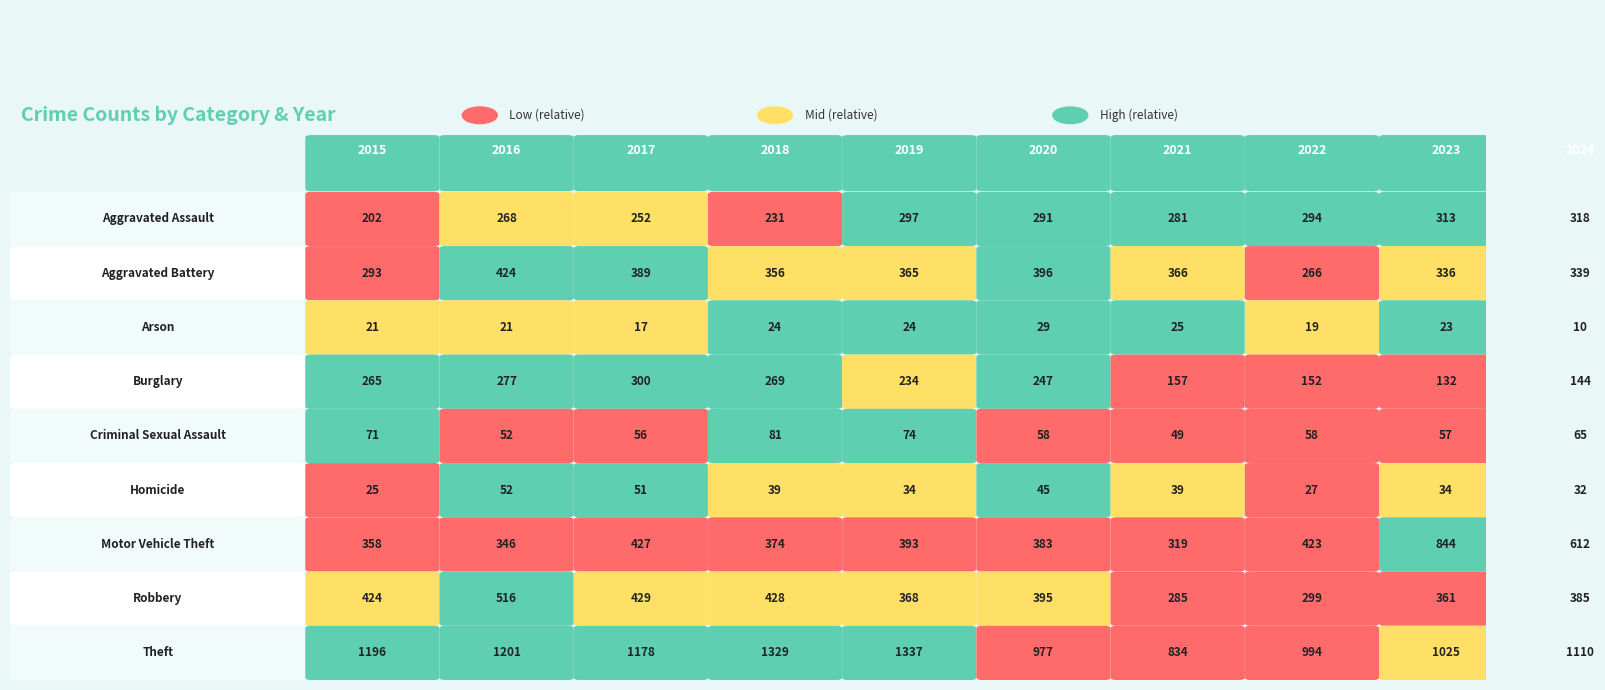

What is the difference between the maximum and minimum values in the Motor Vehicle Theft series?

525